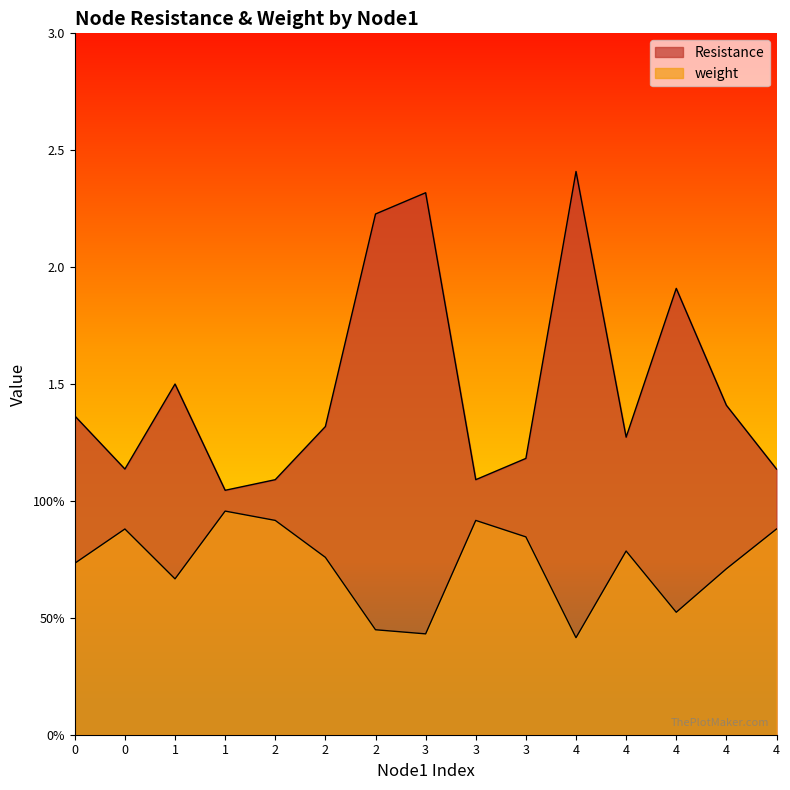

Which series changed the most between 0 and 2?

Resistance